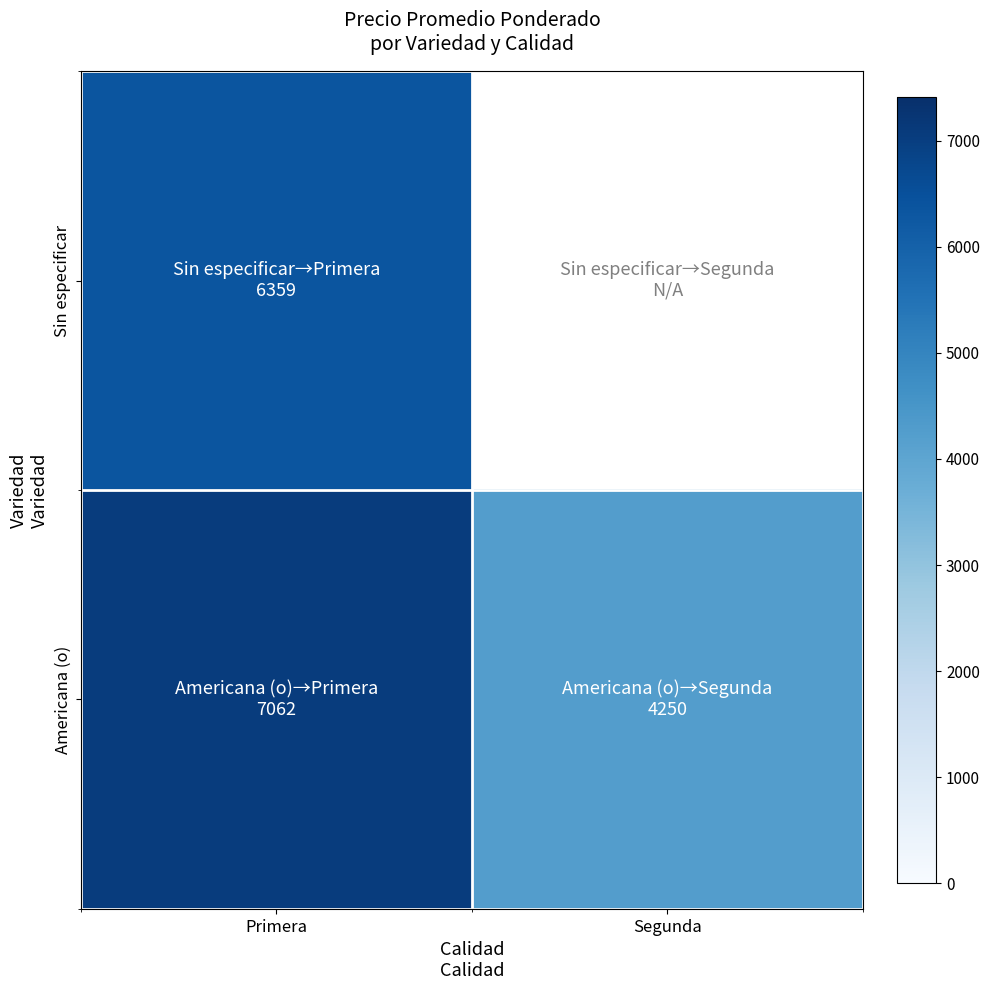

Rank the series by their average value, from highest to lowest.

Sin especificar, Americana (o)